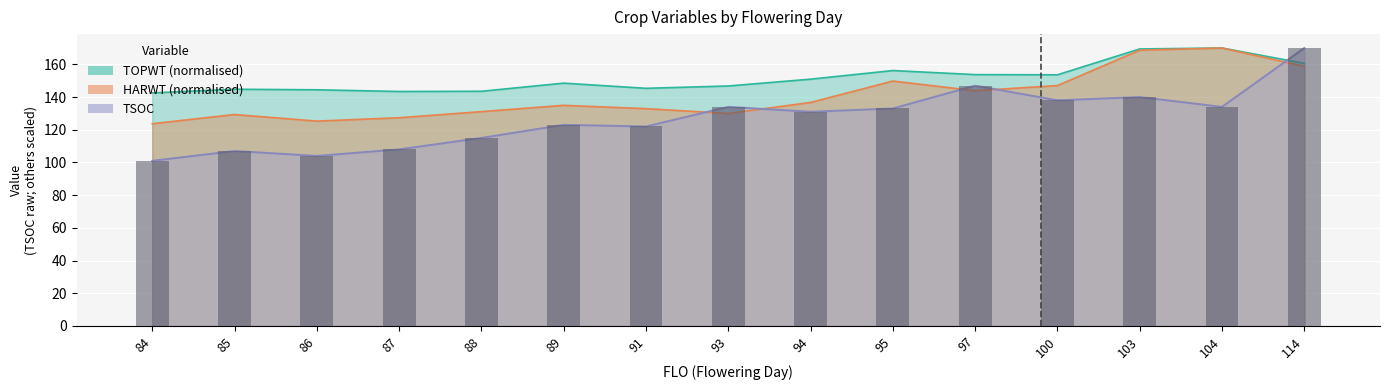

Does the chart contain any negative values?

No